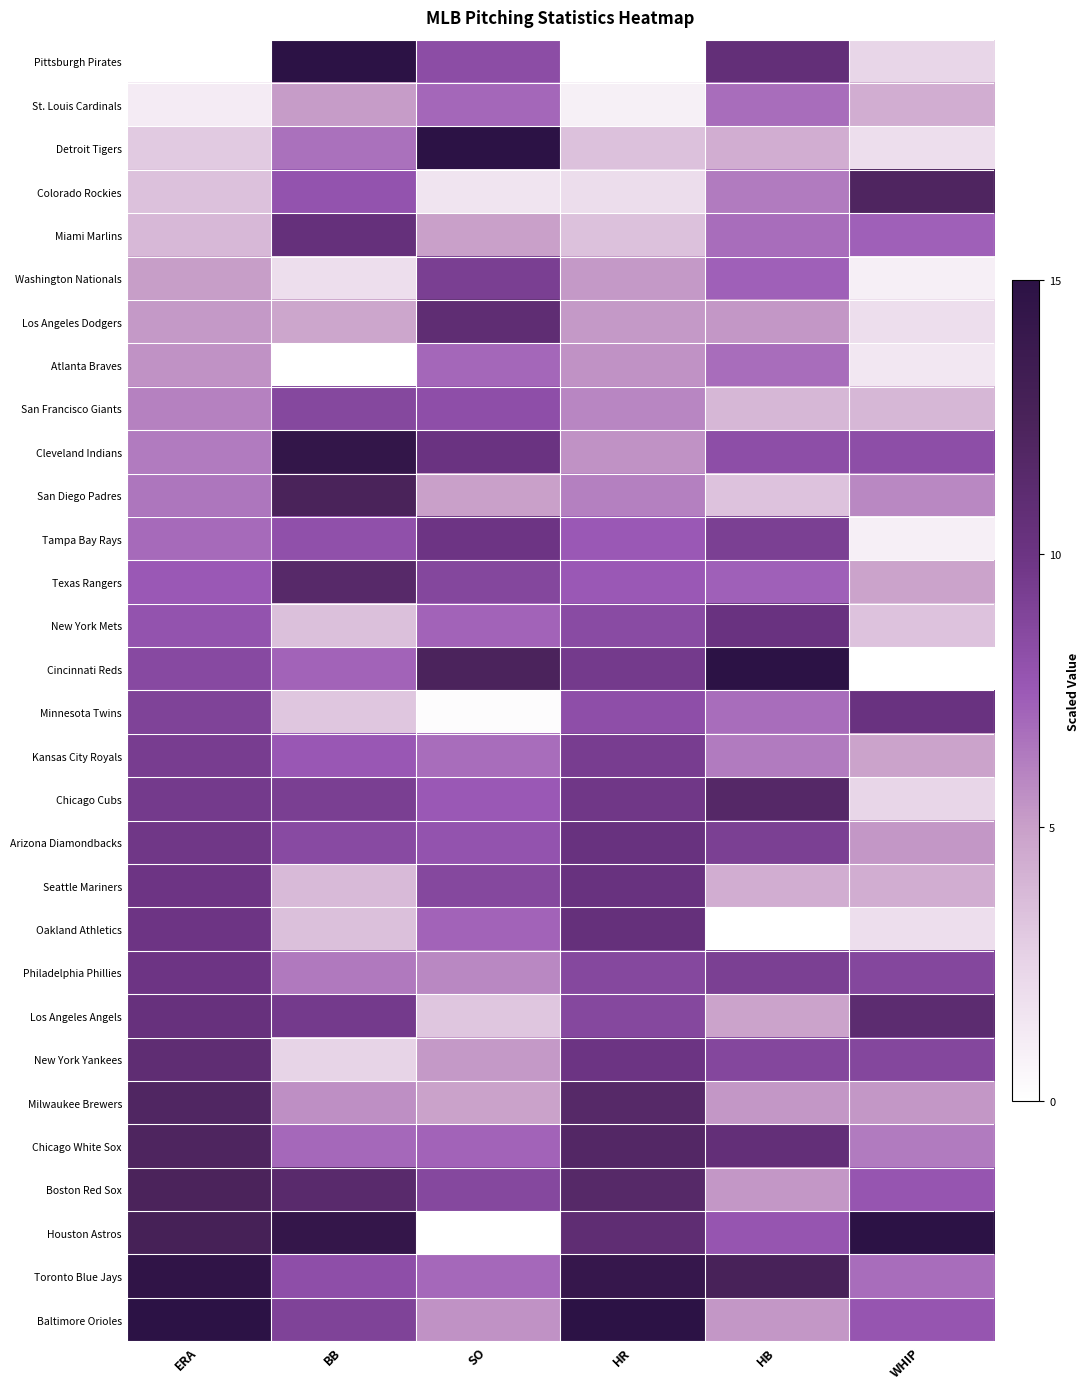

Reading right to left, extract all data points from this chart.

Pittsburgh Pirates: WHIP=2.4	HB=10.6	HR=0.0	SO=8.3	BB=15.0	ERA=0.0
St. Louis Cardinals: WHIP=4.4	HB=6.8	HR=0.9	SO=7.0	BB=5.2	ERA=1.2
Detroit Tigers: WHIP=1.9	HB=4.4	HR=3.4	SO=15.0	BB=6.7	ERA=3.0
Colorado Rockies: WHIP=12.1	HB=6.3	HR=2.0	SO=1.6	BB=7.9	ERA=3.4
Miami Marlins: WHIP=7.3	HB=6.8	HR=3.4	SO=5.0	BB=10.5	ERA=3.9
Washington Nationals: WHIP=1.0	HB=7.3	HR=5.2	SO=9.2	BB=2.0	ERA=5.1
Los Angeles Dodgers: WHIP=1.9	HB=5.3	HR=5.2	SO=10.9	BB=4.7	ERA=5.3
Atlanta Braves: WHIP=1.5	HB=6.8	HR=5.5	SO=7.0	BB=0.0	ERA=5.5
San Francisco Giants: WHIP=3.9	HB=3.9	HR=5.9	SO=8.2	BB=8.6	ERA=6.1
Cleveland Indians: WHIP=8.2	HB=8.2	HR=5.5	SO=10.1	BB=14.4	ERA=6.3
San Diego Padres: WHIP=5.8	HB=3.4	HR=6.1	SO=5.0	BB=12.4	ERA=6.5
Tampa Bay Rays: WHIP=1.0	HB=9.2	HR=7.5	SO=9.9	BB=8.0	ERA=6.9
Texas Rangers: WHIP=4.8	HB=7.3	HR=7.5	SO=8.7	BB=11.5	ERA=7.5
New York Mets: WHIP=3.4	HB=10.2	HR=8.4	SO=7.1	BB=3.5	ERA=7.9
Cincinnati Reds: WHIP=0.0	HB=15.0	HR=9.5	SO=12.3	BB=7.1	ERA=8.5
Minnesota Twins: WHIP=10.2	HB=6.8	HR=8.2	SO=0.2	BB=3.2	ERA=8.9
Kansas City Royals: WHIP=4.8	HB=6.3	HR=9.3	SO=6.8	BB=7.6	ERA=9.3
Chicago Cubs: WHIP=2.4	HB=11.6	HR=9.8	SO=7.6	BB=9.2	ERA=9.5
Arizona Diamondbacks: WHIP=5.3	HB=9.2	HR=10.2	SO=7.9	BB=8.5	ERA=9.7
Seattle Mariners: WHIP=4.4	HB=4.4	HR=10.2	SO=8.6	BB=3.8	ERA=9.9
Oakland Athletics: WHIP=1.9	HB=0.0	HR=10.5	SO=7.1	BB=3.5	ERA=9.9
Philadelphia Phillies: WHIP=8.7	HB=9.2	HR=8.6	SO=5.8	BB=6.4	ERA=9.9
Los Angeles Angels: WHIP=11.1	HB=4.8	HR=8.6	SO=3.2	BB=9.5	ERA=10.3
New York Yankees: WHIP=8.7	HB=8.7	HR=10.0	SO=5.3	BB=2.6	ERA=10.9
Milwaukee Brewers: WHIP=5.3	HB=5.3	HR=11.6	SO=4.9	BB=5.6	ERA=12.0
Chicago White Sox: WHIP=6.3	HB=10.6	HR=11.8	SO=7.1	BB=7.0	ERA=12.2
Boston Red Sox: WHIP=7.7	HB=5.3	HR=11.6	SO=8.7	BB=11.4	ERA=12.4
Houston Astros: WHIP=15.0	HB=7.7	HR=10.9	SO=0.0	BB=14.2	ERA=12.8
Toronto Blue Jays: WHIP=6.8	HB=12.6	HR=14.1	SO=6.9	BB=8.2	ERA=14.6
Baltimore Orioles: WHIP=7.7	HB=5.3	HR=15.0	SO=5.5	BB=8.9	ERA=15.0